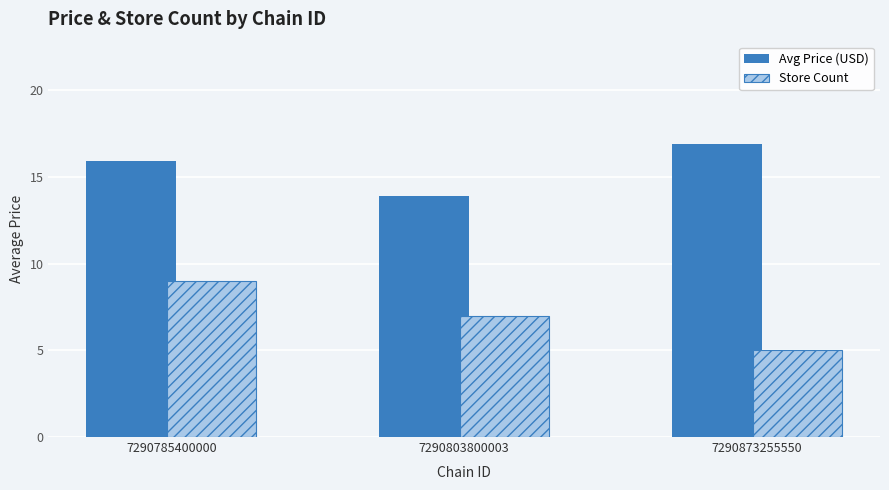

Is it true that Avg Price (USD) equals 16.9 at 7290873255550?

True